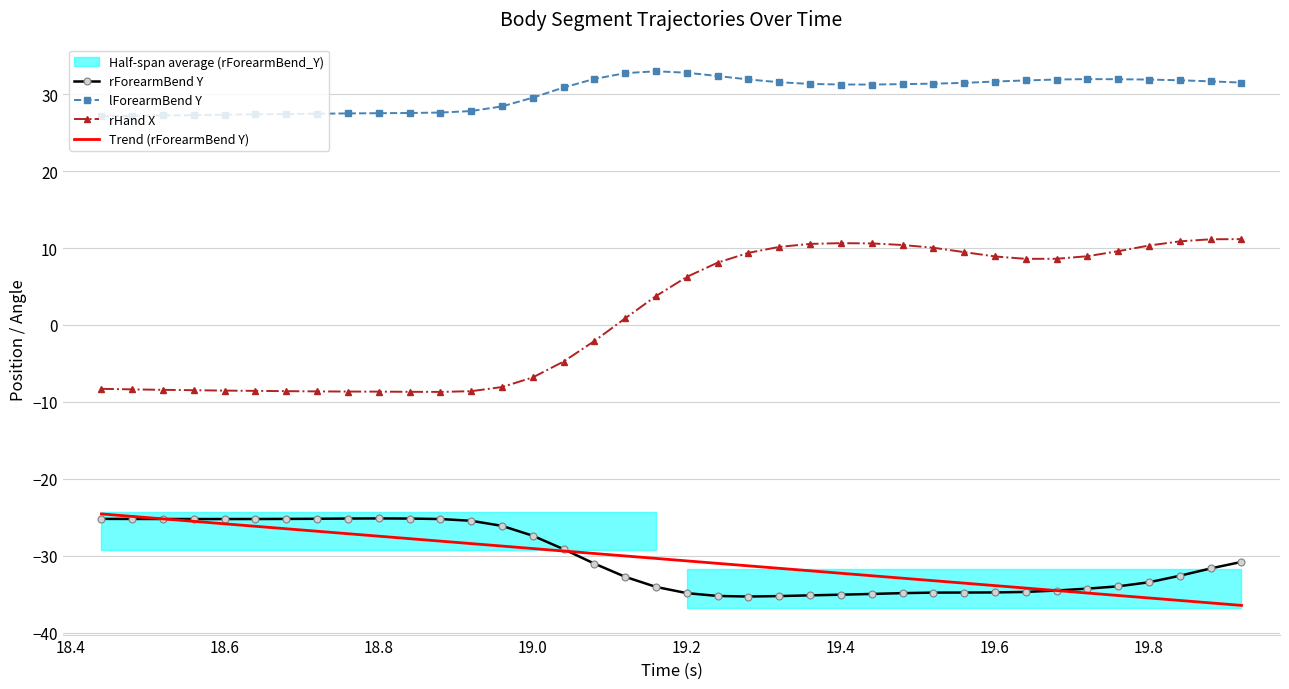

True or false: lForearmBend Y and rHand X cross at least once.

False